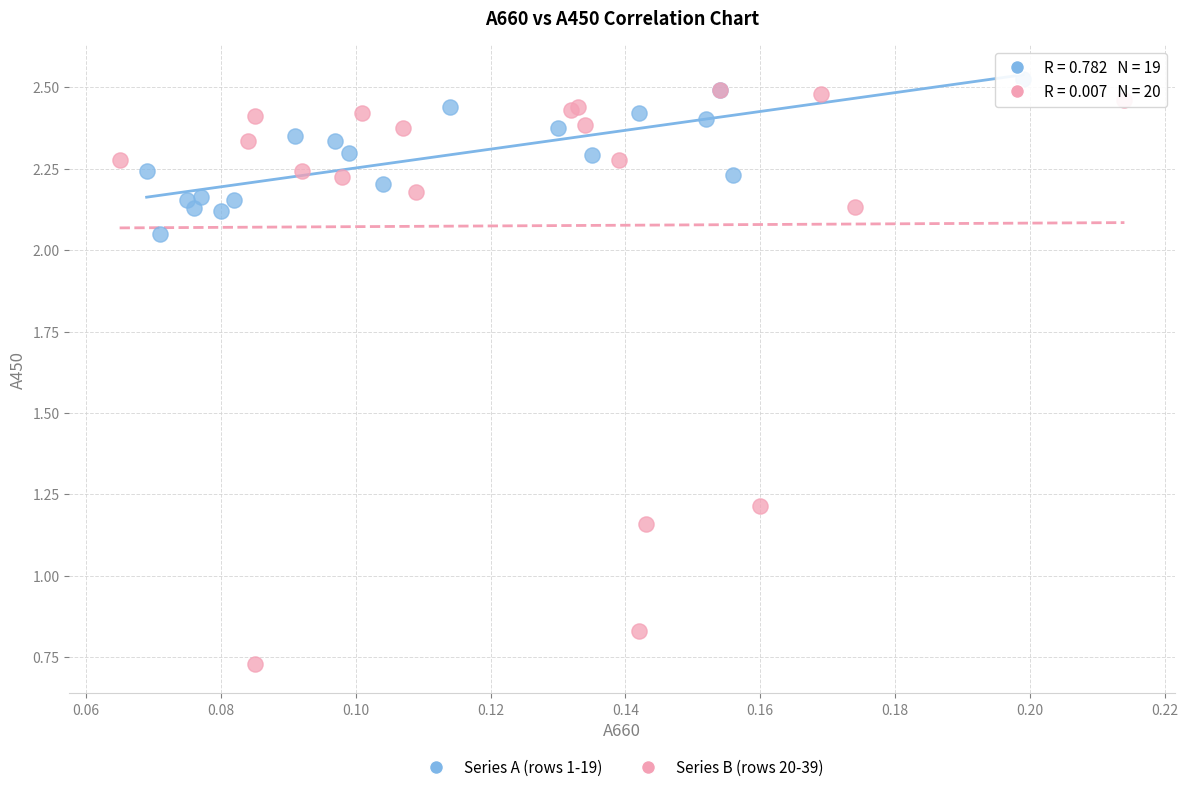

Which series has the widest spread of Y values?

Series B (rows 20-39)